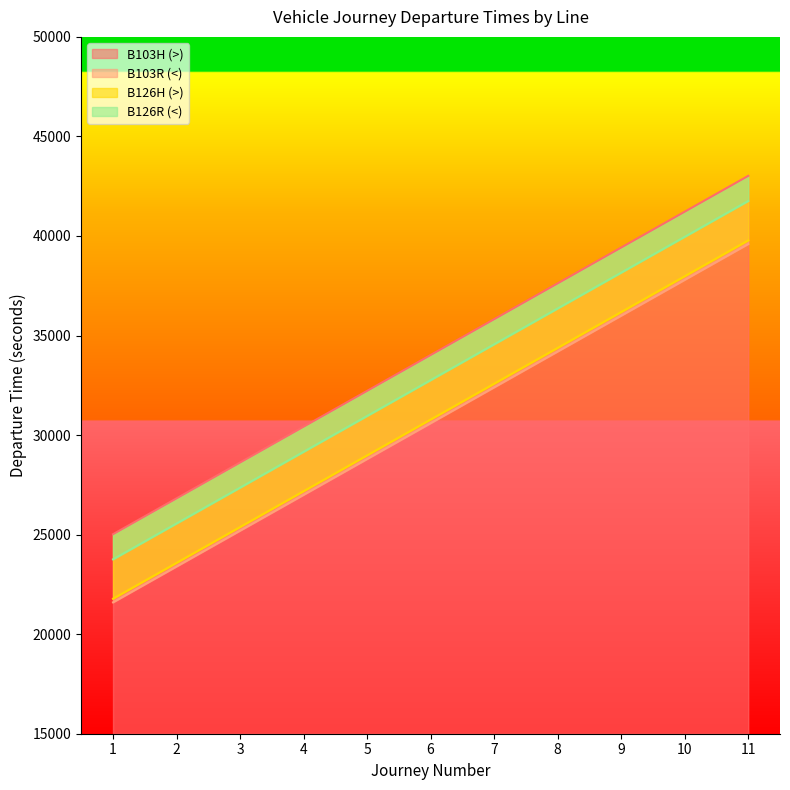

Where is B126R (<) nearest to the value 32760?

6